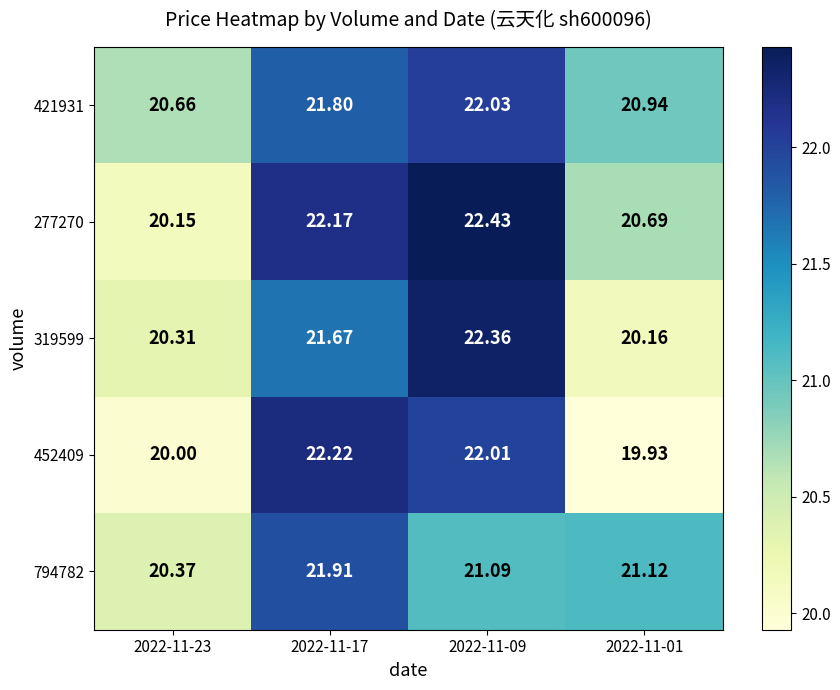

Is the value of 794782 at 2022-11-09 greater than the value of 277270 at 2022-11-09?

No